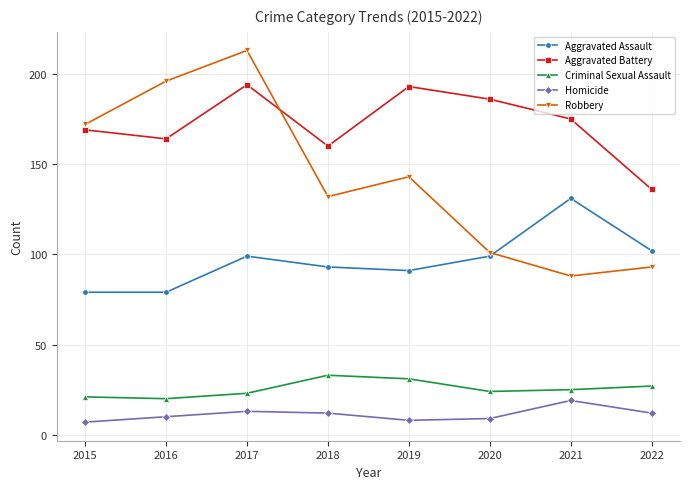

What is the sum of all Homicide values?

90